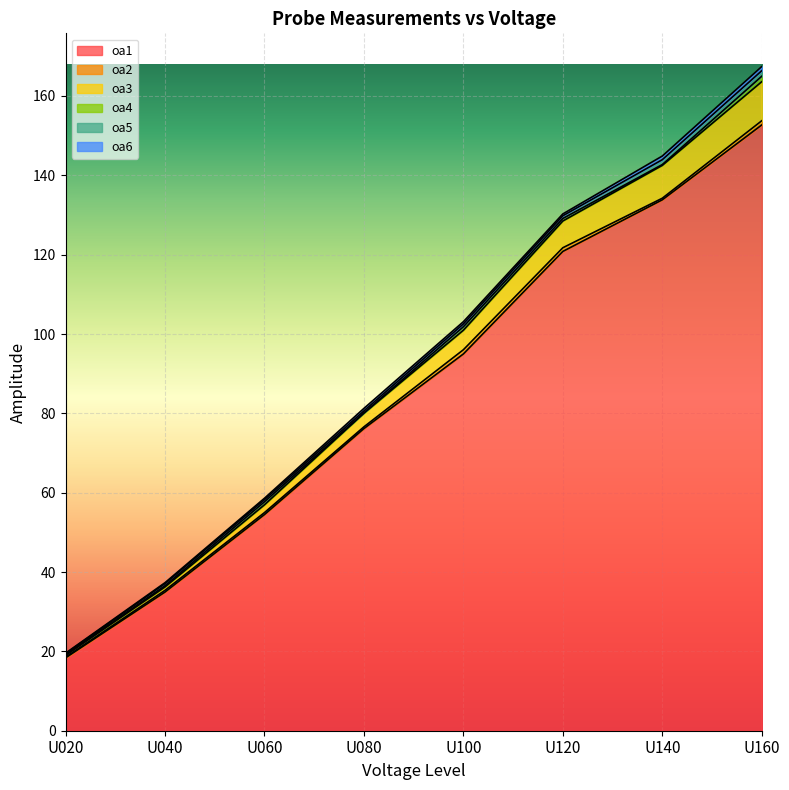

What is the greatest value displayed?

152.7